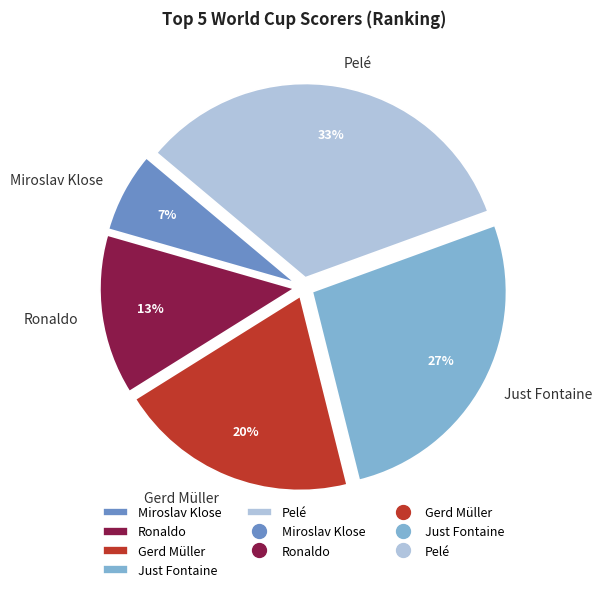

Which has a higher value, Ronaldo or Just Fontaine?

Just Fontaine